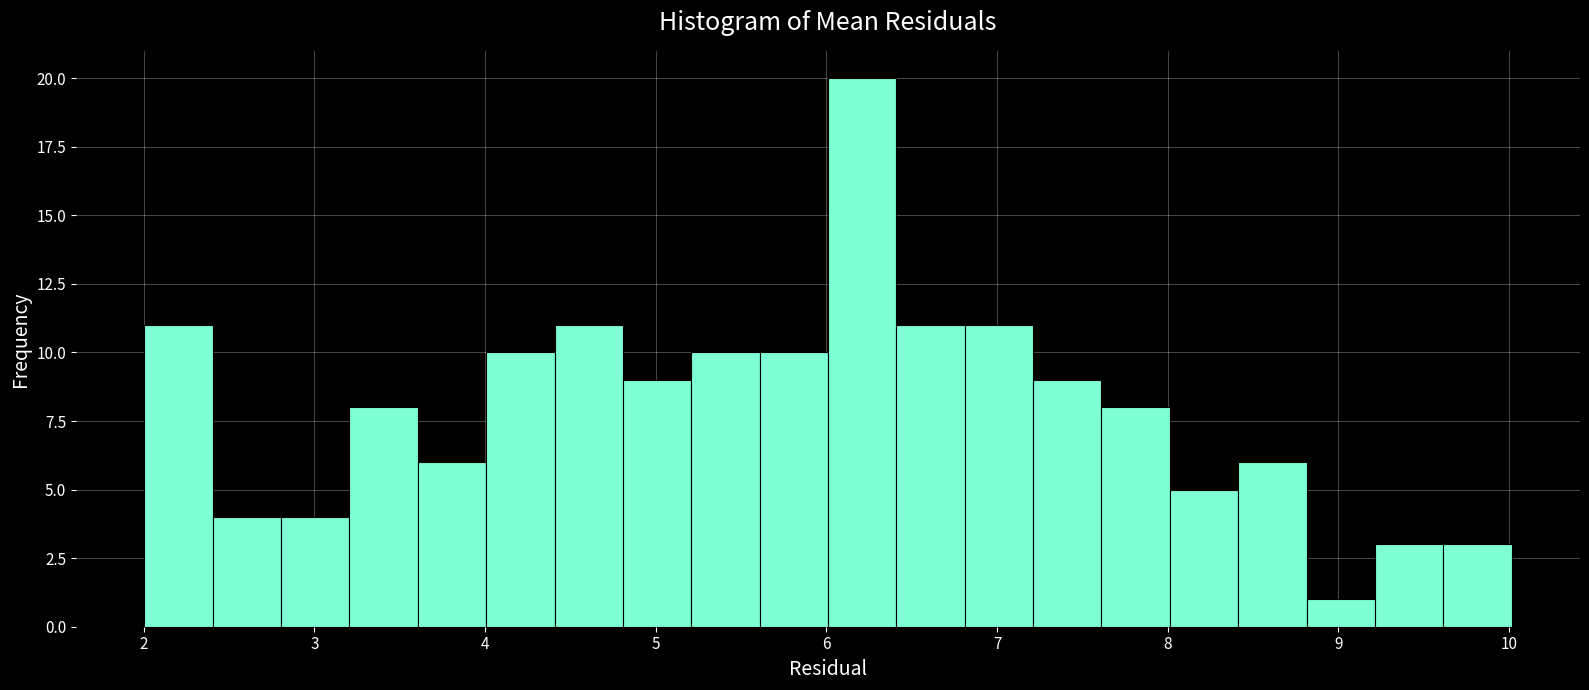

Reading left to right, transcribe this chart: for each bar, give the range it covers on the x-axis and its height. Neither the bar edges nor the heights are printed on the chart, so give them approximately, as read against the axes.

2.0 to 2.4: 11
2.4 to 2.8: 4
2.8 to 3.2: 4
3.2 to 3.6: 8
3.6 to 4.0: 6
4.0 to 4.4: 10
4.4 to 4.8: 11
4.8 to 5.2: 9
5.2 to 5.6: 10
5.6 to 6.0: 10
6.0 to 6.4: 20
6.4 to 6.8: 11
6.8 to 7.2: 11
7.2 to 7.6: 9
7.6 to 8.0: 8
8.0 to 8.4: 5
8.4 to 8.8: 6
8.8 to 9.2: 1
9.2 to 9.6: 3
9.6 to 10.0: 3